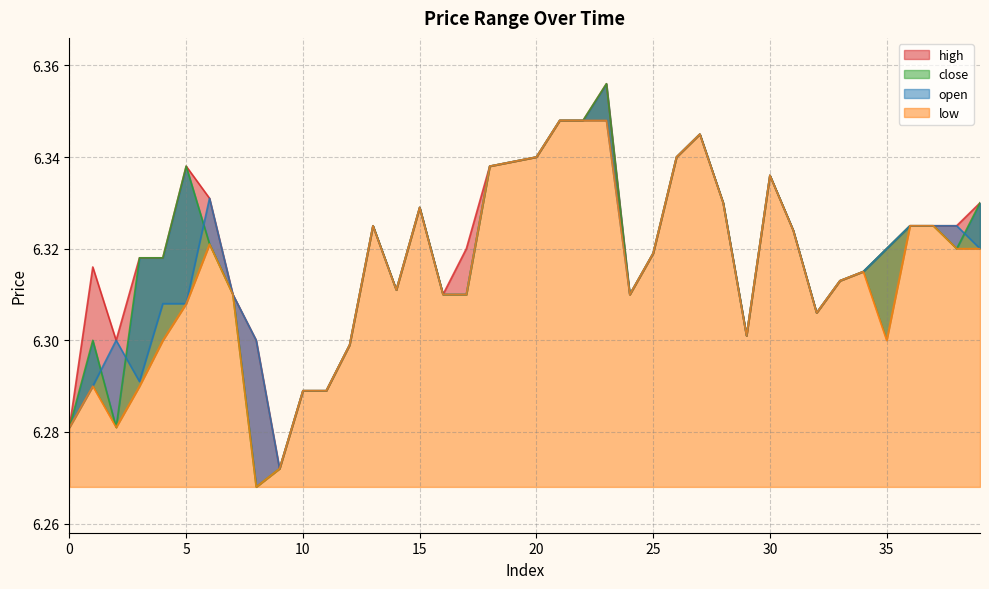

At which category does close reach its first local peak?

1